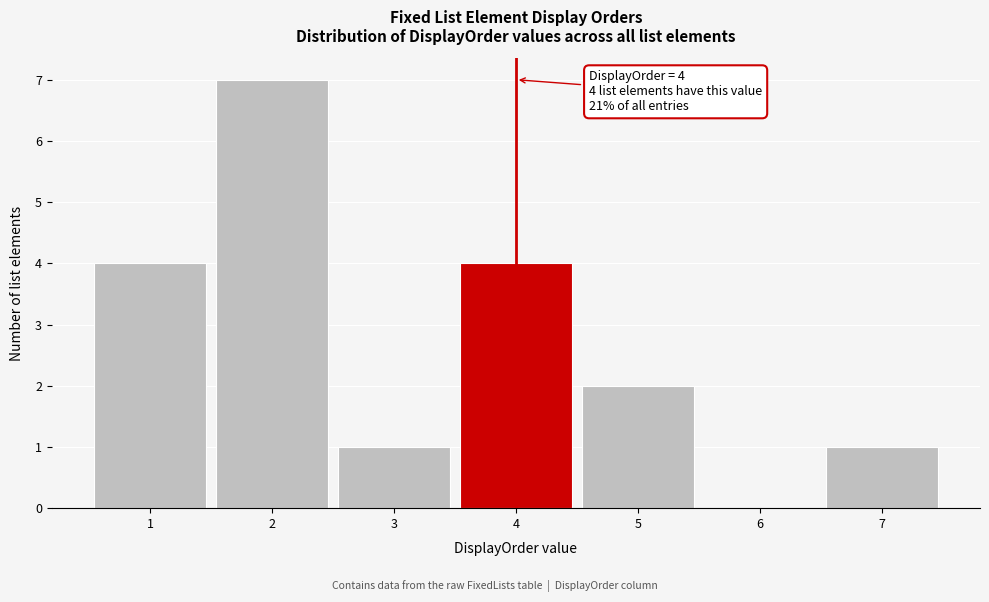

Which range on the x-axis has the tallest bar?

1.5 to 2.5